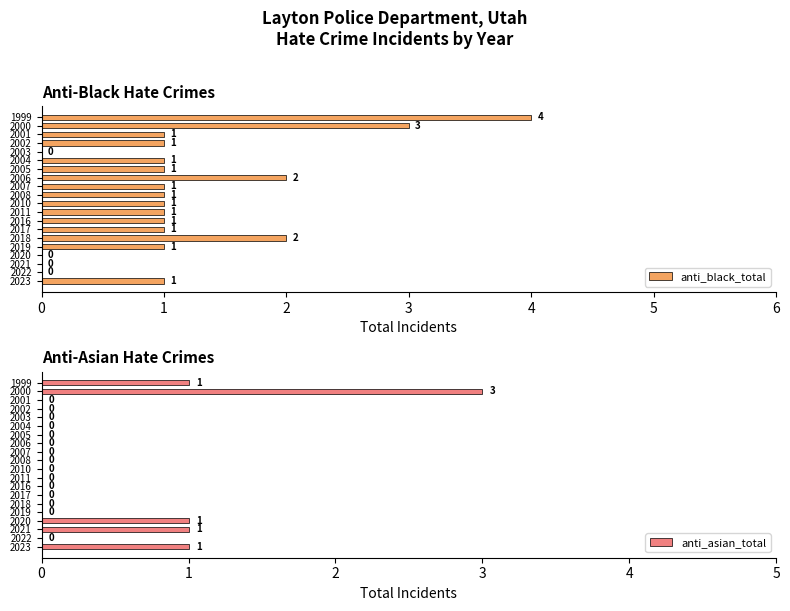

Which series has the widest spread of values?

anti_black_total